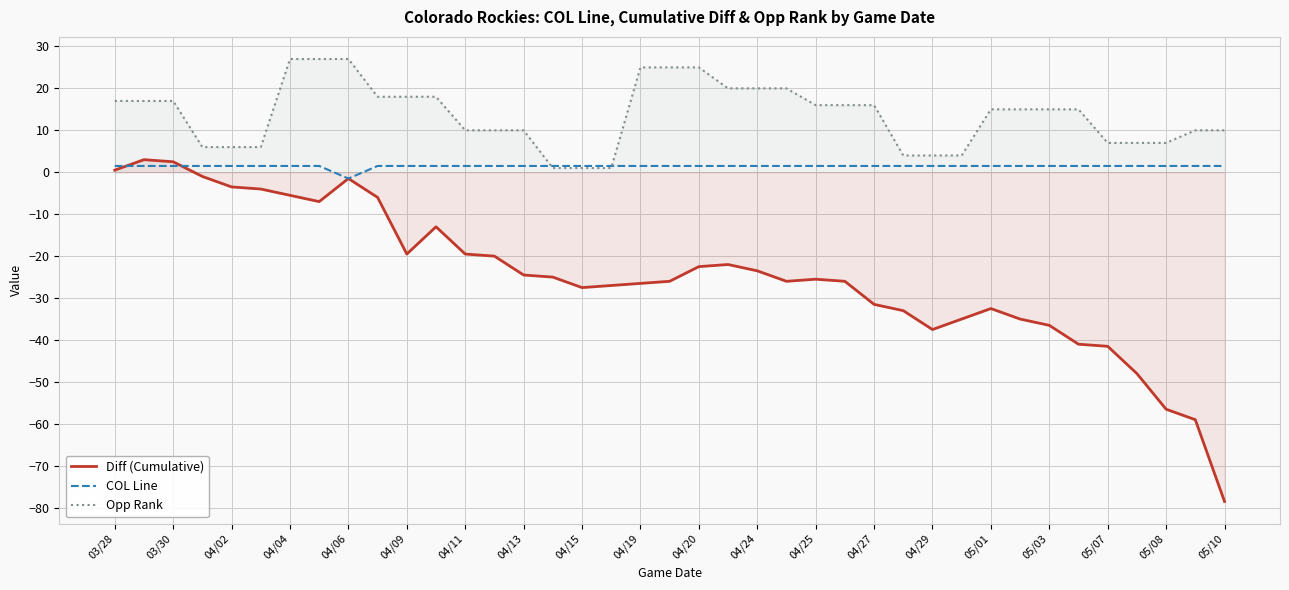

Which category has the lowest value in the COL Line series?

04/06